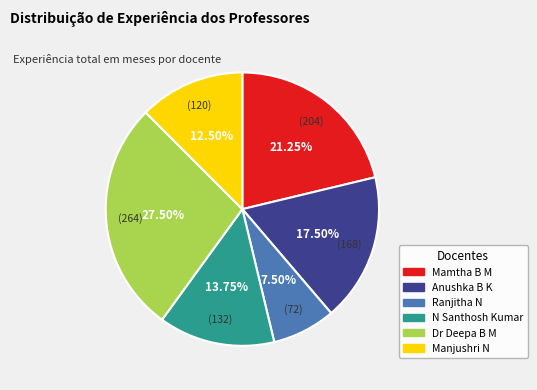

Is there a majority slice in this chart?

No